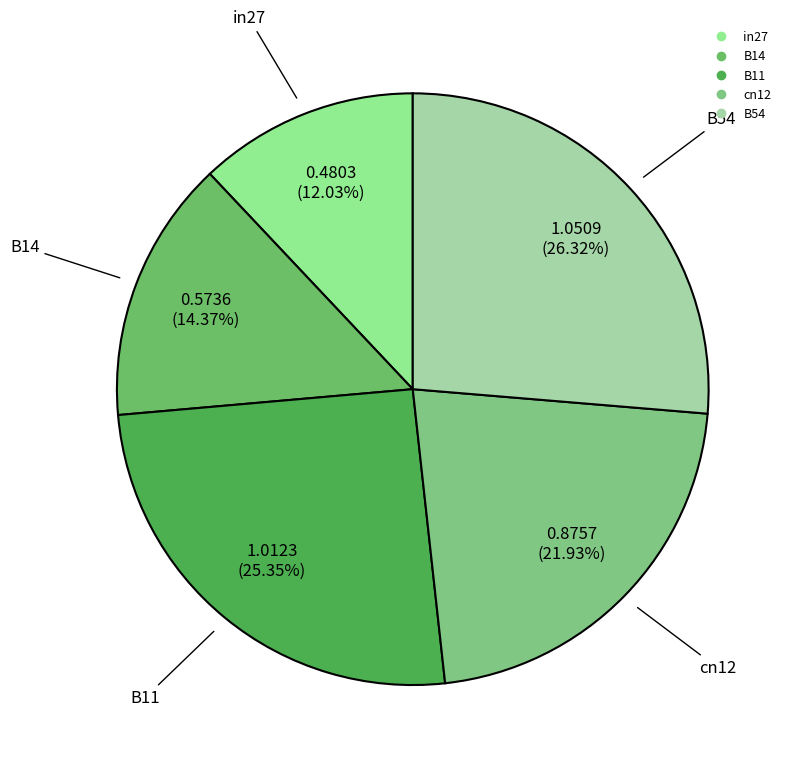

Does B11 represent more than half of the total?

No